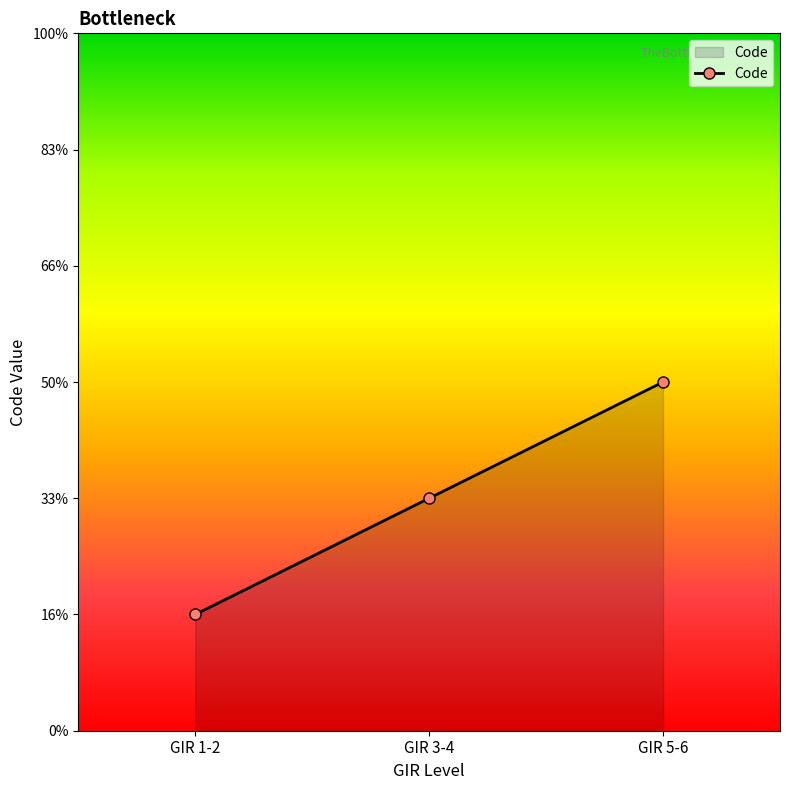

At which category does the chart reach its peak across all series?

GIR 5-6